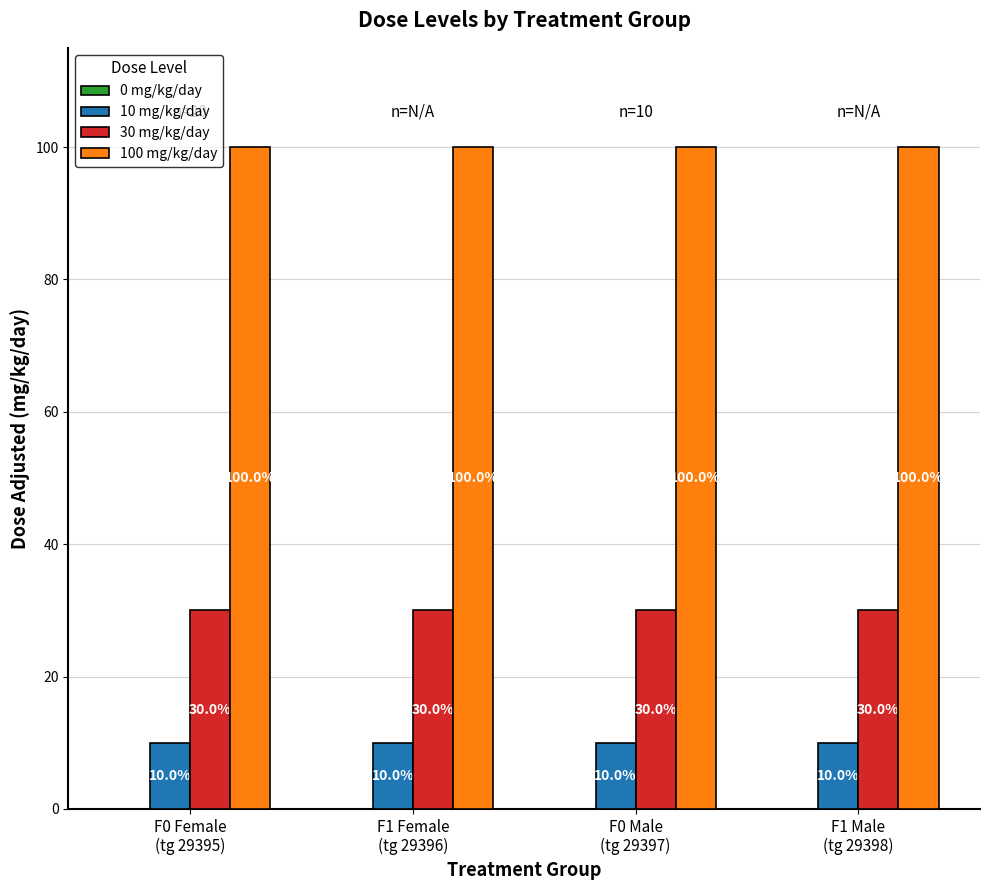

What is the greatest value displayed?

100